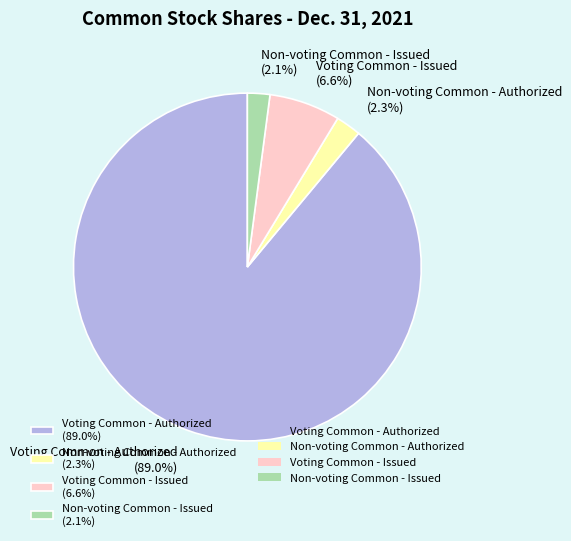

Does Non-voting Common - Issued account for over 50% of the chart?

No